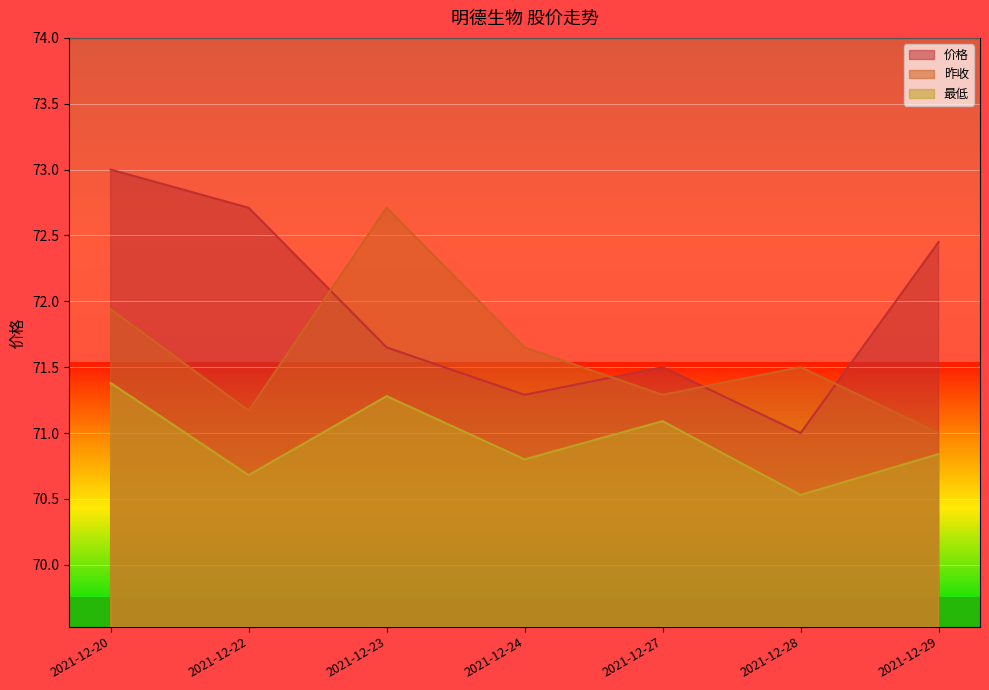

Reading right to left, what are all the values shown in this chart?

价格: 2021-12-29=72.5	2021-12-28=71.0	2021-12-27=71.5	2021-12-24=71.3	2021-12-23=71.7	2021-12-22=72.7	2021-12-20=73.0
昨收: 2021-12-29=71.0	2021-12-28=71.5	2021-12-27=71.3	2021-12-24=71.7	2021-12-23=72.7	2021-12-22=71.2	2021-12-20=71.9
最低: 2021-12-29=70.8	2021-12-28=70.5	2021-12-27=71.1	2021-12-24=70.8	2021-12-23=71.3	2021-12-22=70.7	2021-12-20=71.4